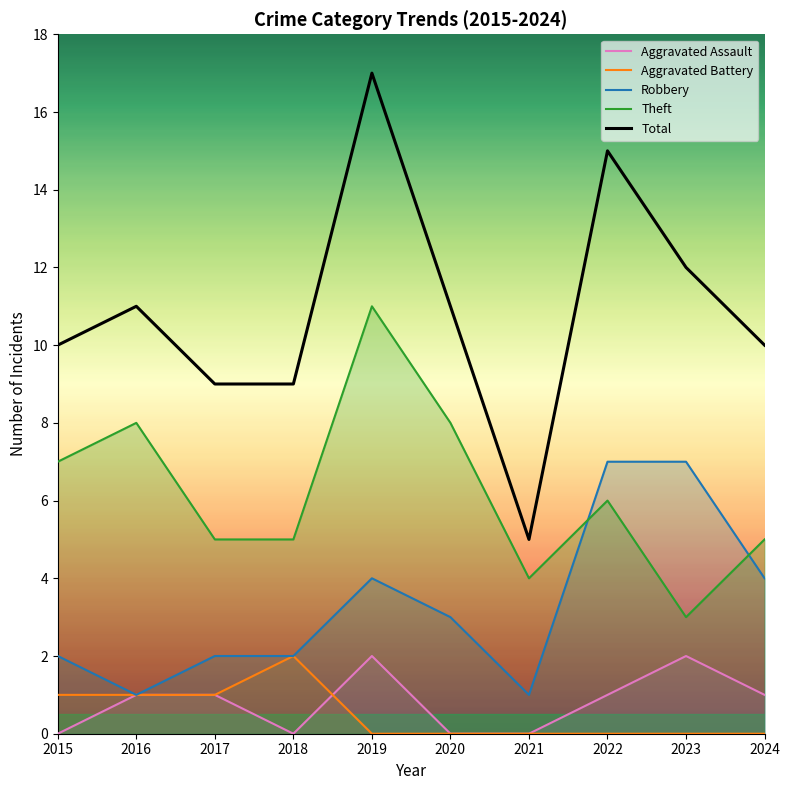

What is the highest value of the Total series?

17